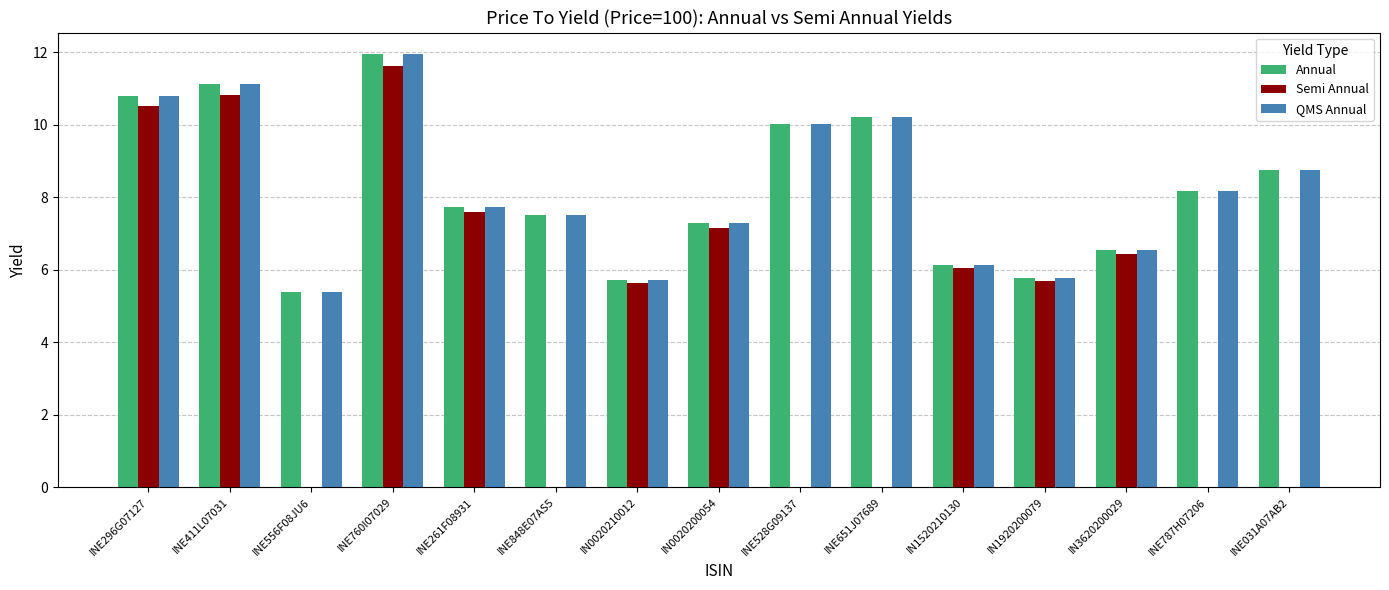

Reading right to left, transcribe all the data shown in this chart.

Annual: 8.7	8.2	6.5	5.8	6.1	10.2	10.0	7.3	5.7	7.5	7.7	11.9	5.4	11.1	10.8
Semi Annual: 0.0	0.0	6.4	5.7	6.0	0.0	0.0	7.2	5.6	0.0	7.6	11.6	0.0	10.8	10.5
QMS Annual: 8.7	8.2	6.5	5.8	6.1	10.2	10.0	7.3	5.7	7.5	7.7	11.9	5.4	11.1	10.8